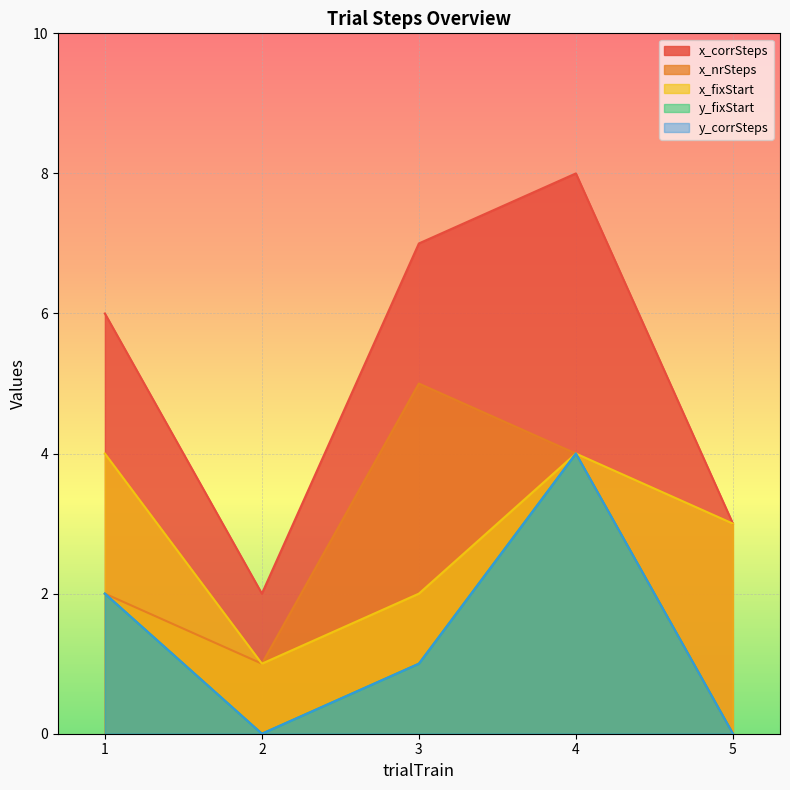

Reading left to right, list all the values displayed in this chart.

x_corrSteps: 6	2	7	8	3
x_nrSteps: 2	1	5	4	0
x_fixStart: 4	1	2	4	3
y_fixStart: 2	0	1	4	0
y_corrSteps: 2	0	1	4	0